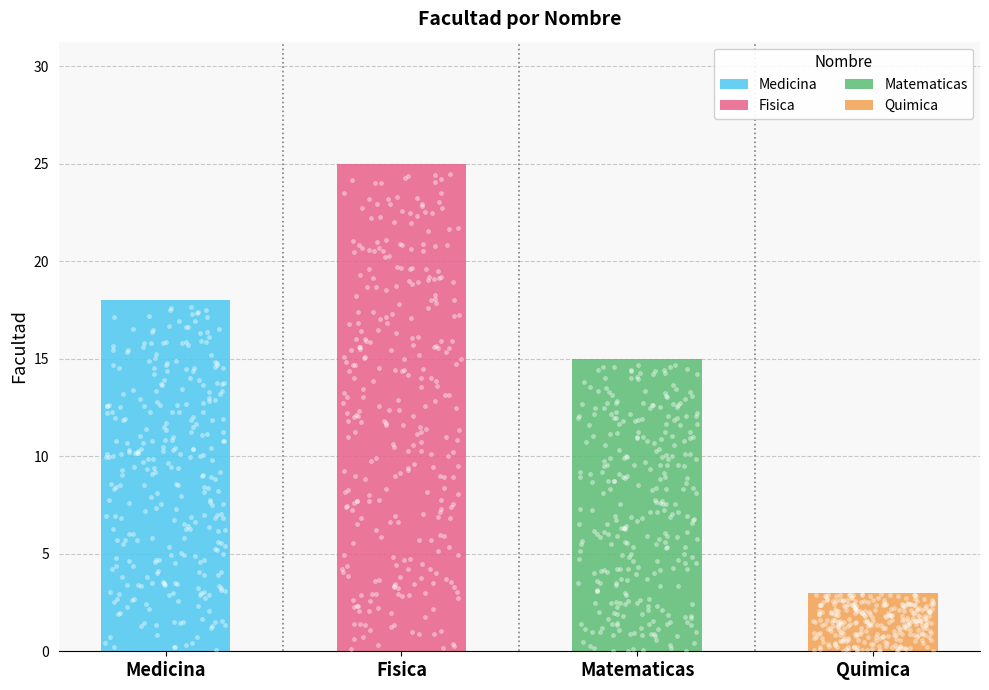

Approximately how many times larger is the value at Matematicas compared to Fisica?

0.6